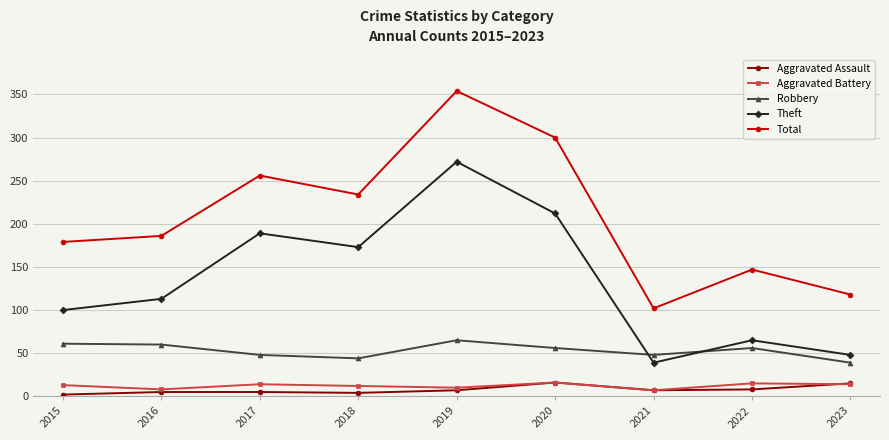

What is the maximum value for Robbery?

65